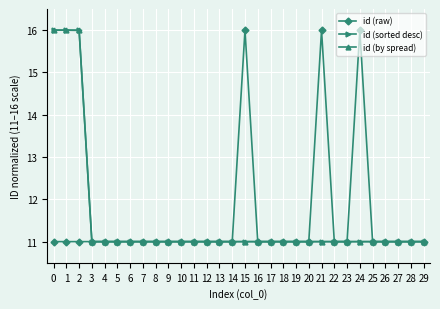

The value of id (sorted desc) at 15 is 15.0. True or false?

False